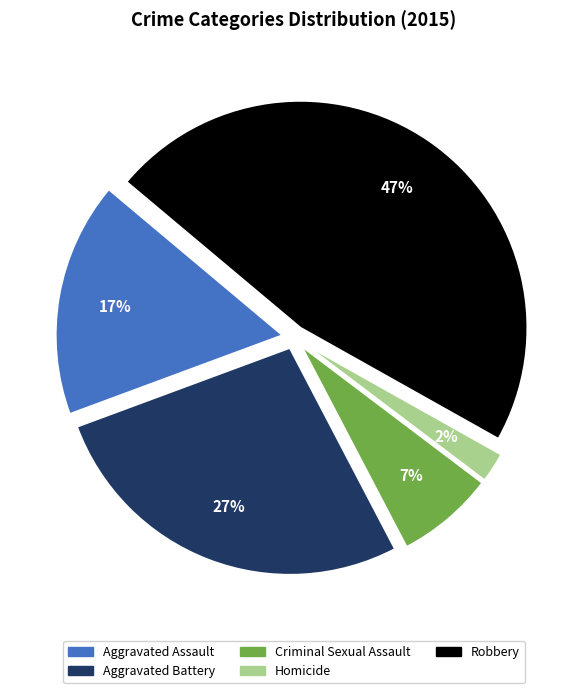

Which slice is the smallest?

Homicide